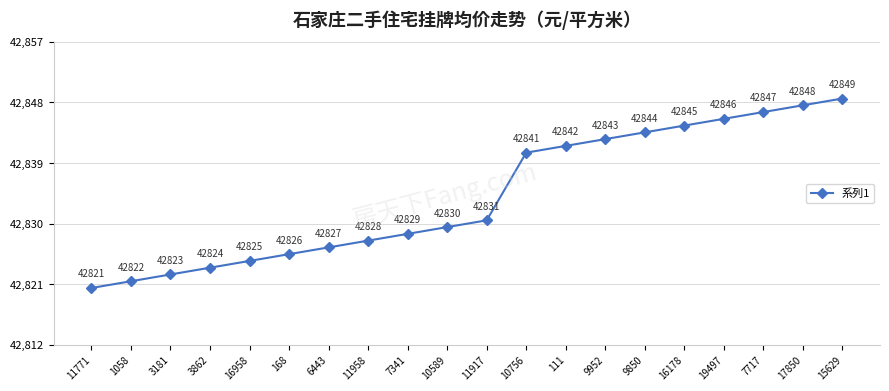

Which category has the highest value across all series?

15629